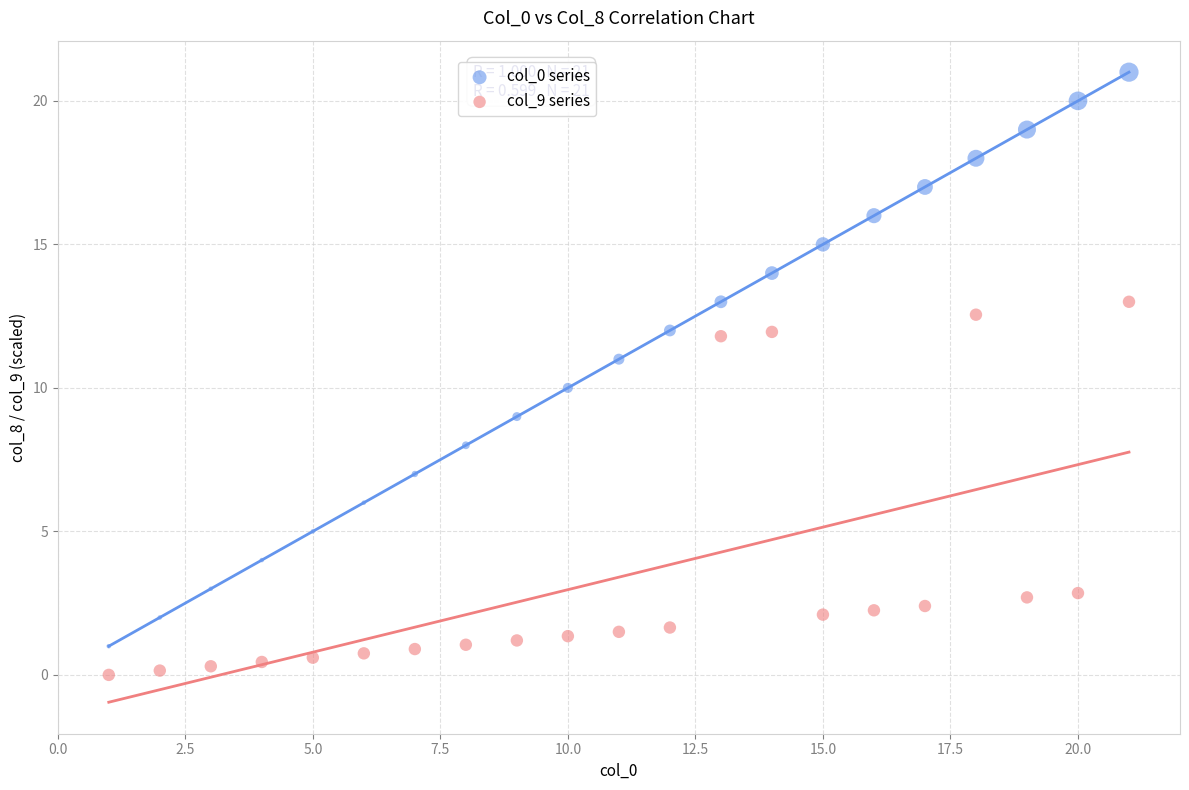

Which series contains the highest Y value?

col_0 series